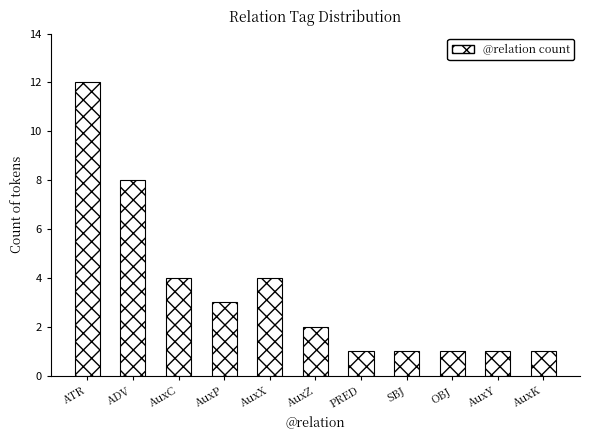

What is the maximum value shown in the chart?

12